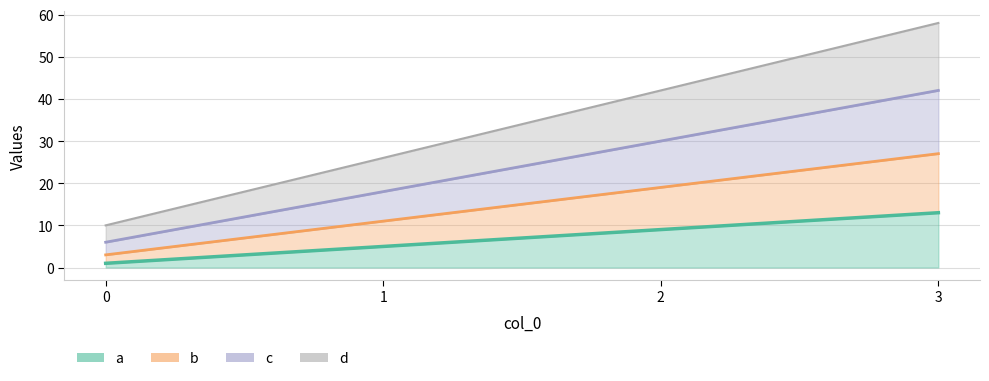

What is the maximum value shown in the chart?

58